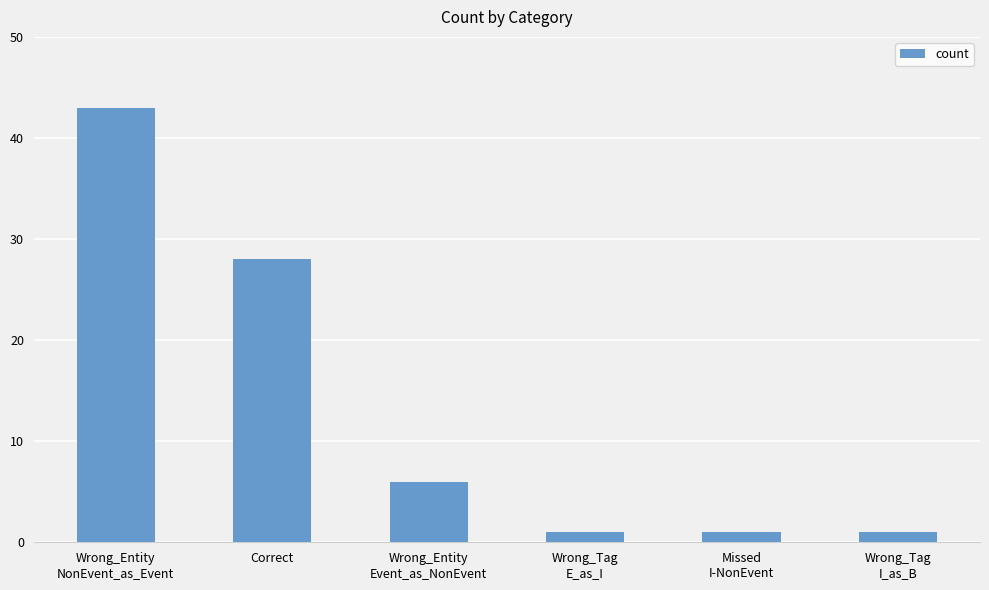

How many categories are shown in the chart?

6